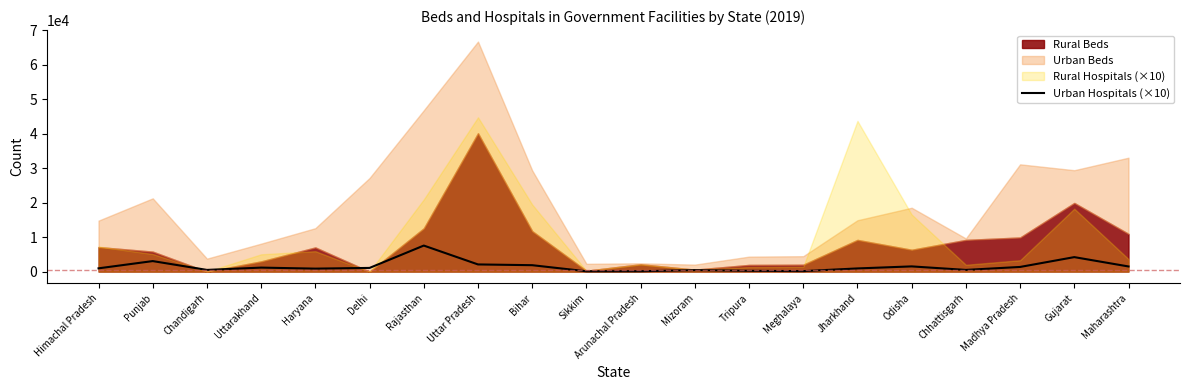

What is the sum of the values at Chandigarh and Sikkim?

580